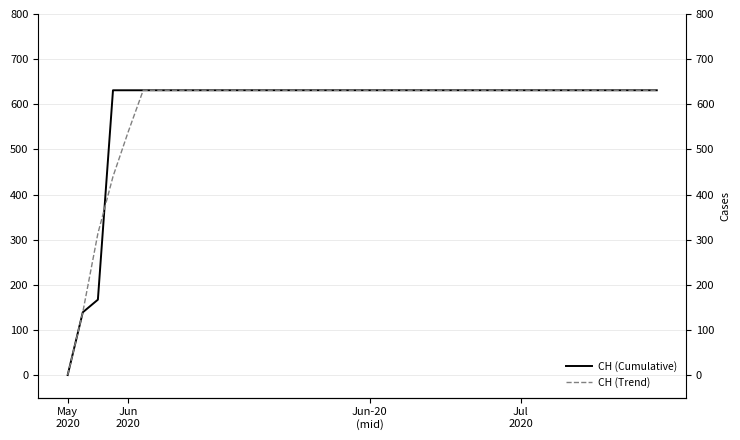

Which series has the largest total across all categories?

CH (Cumulative)